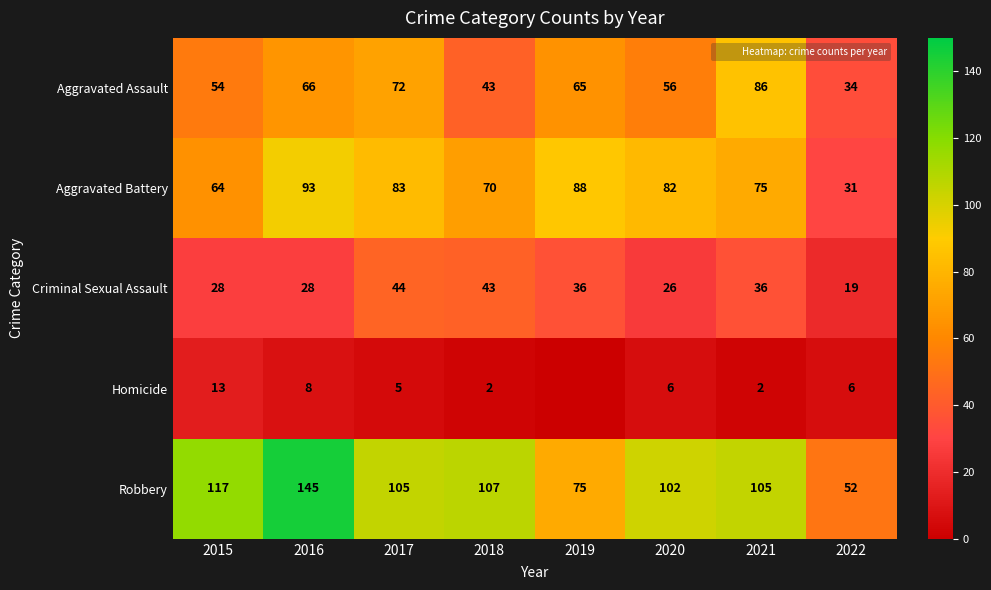

Is it true that Criminal Sexual Assault equals 8 at 2021?

False